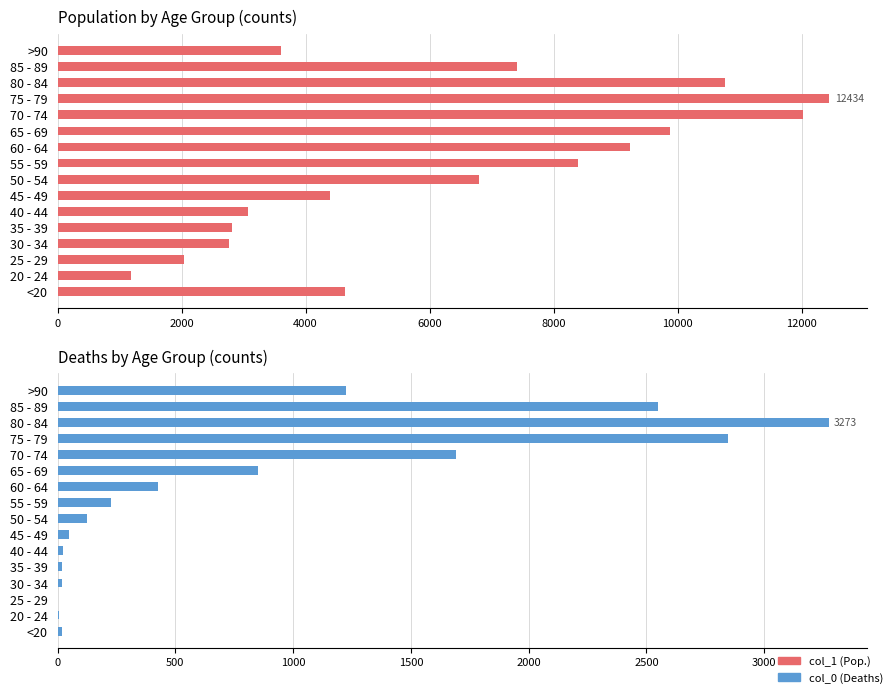

Reading right to left, list all the values displayed in this chart.

col_1: 3604	7417	10764	12434	12018	9883	9236	8400	6803	4396	3078	2814	2765	2038	1191	4641
col_0: 1224	2548	3273	2848	1690	850	426	227	126	47	24	18	17	3	4	18